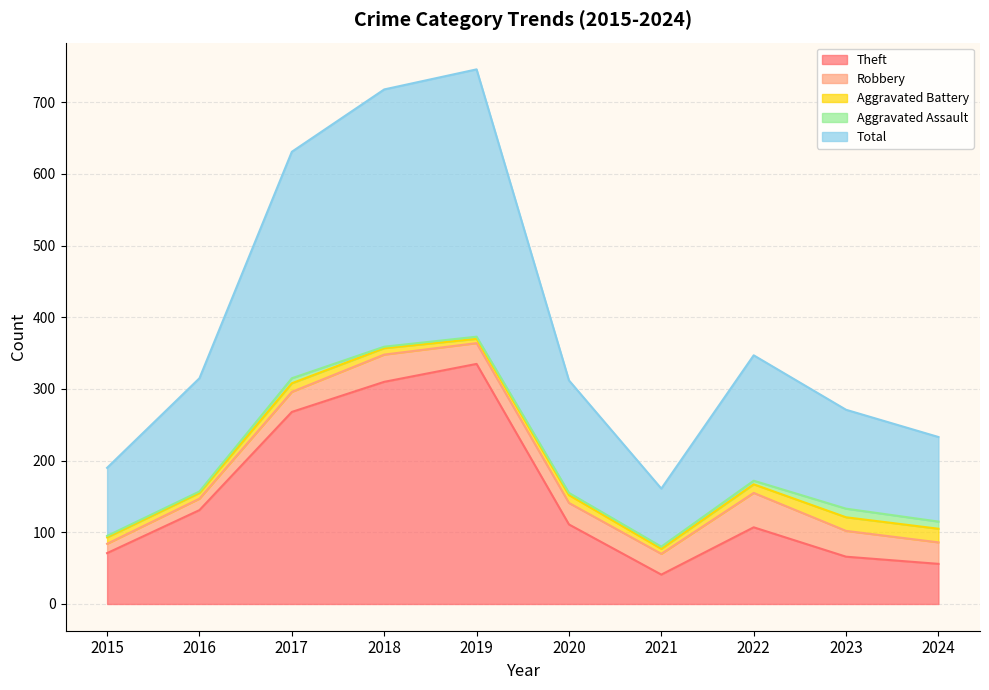

What is the lowest value of the Theft series?

41